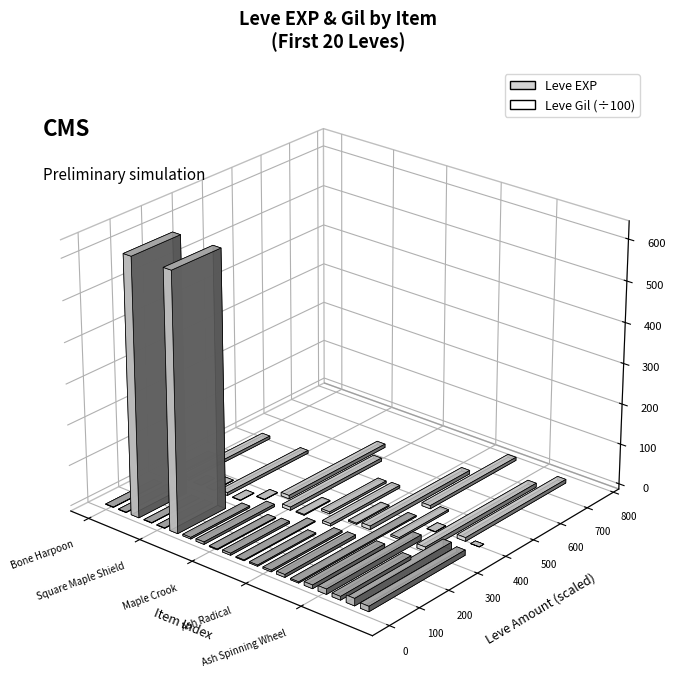

List the series in order of their overall mean, highest first.

Leve Gil, Leve EXP